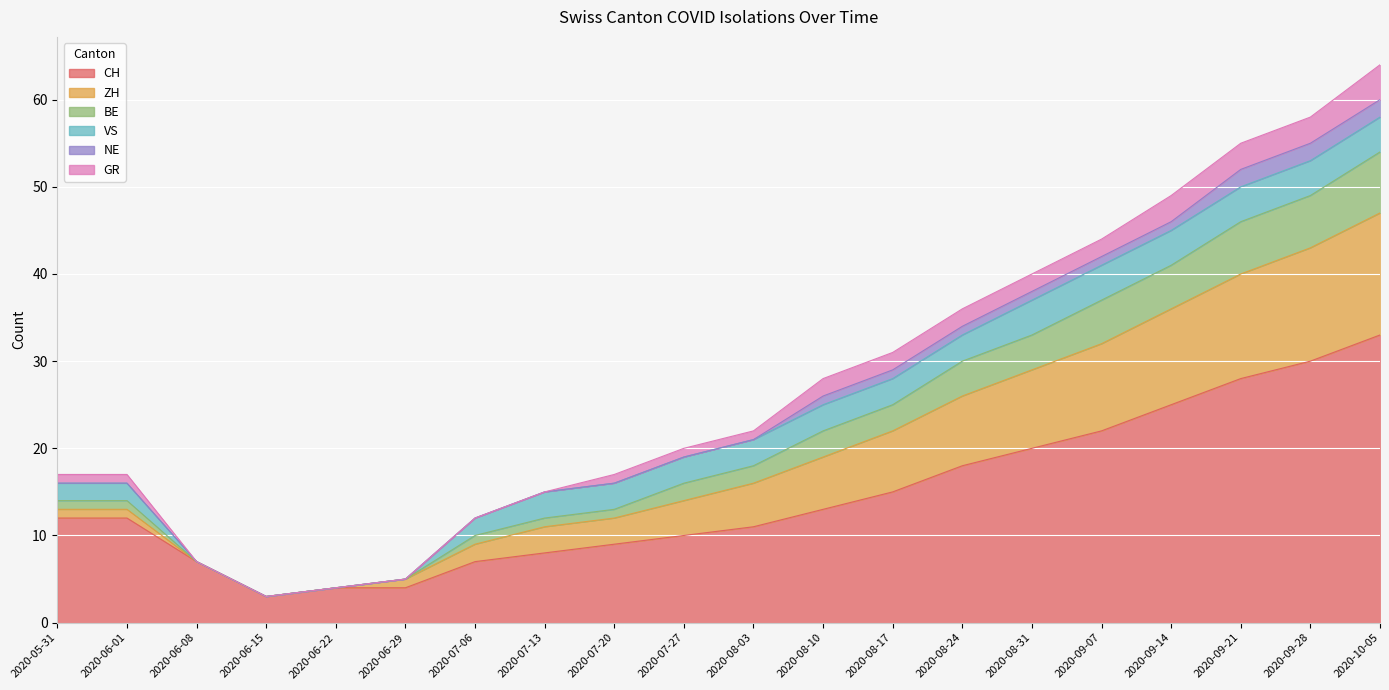

True or false: CH has a value of 7 at 2020-06-22.

False